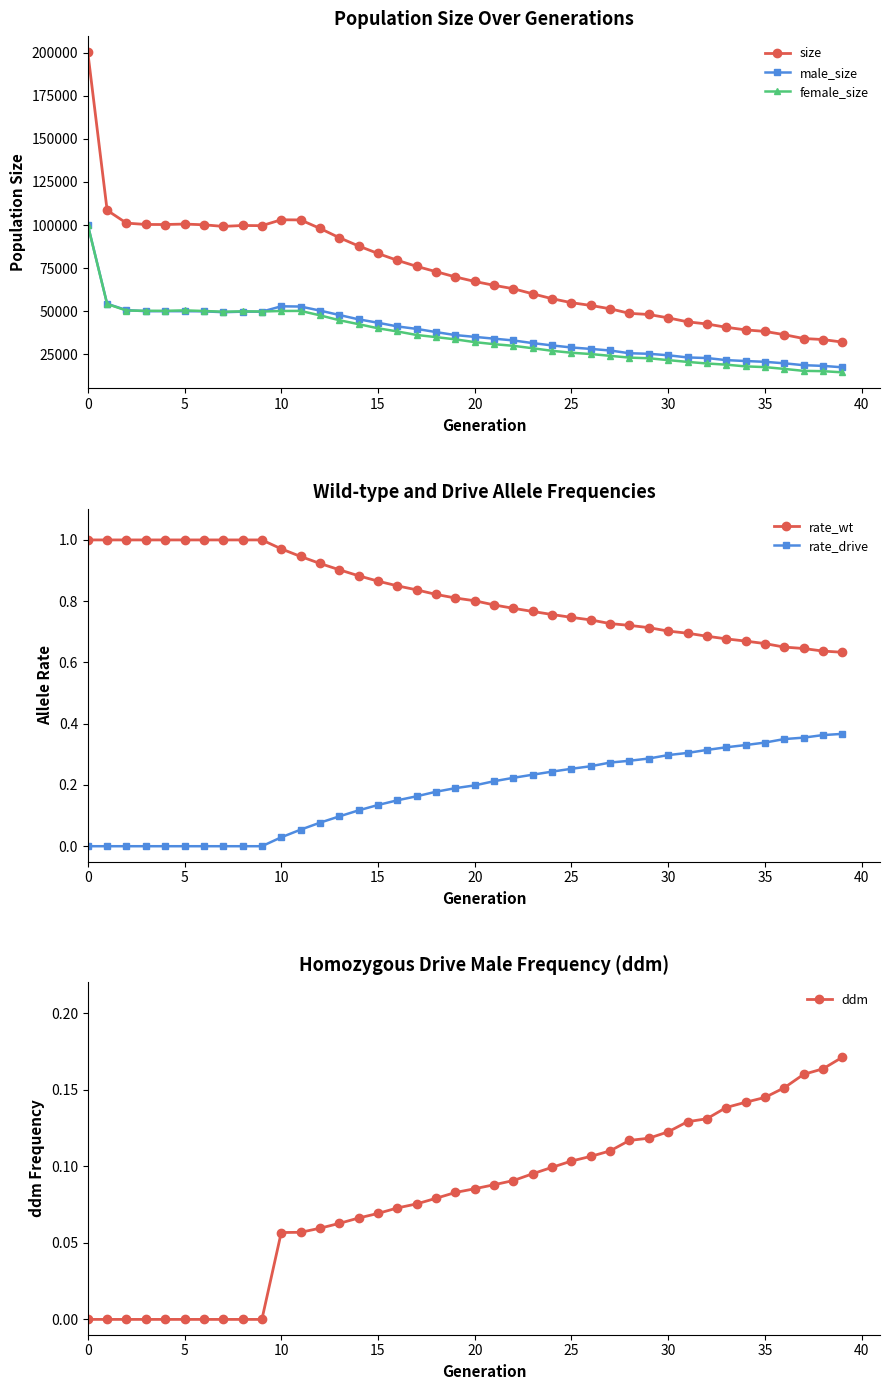

At which label is rate_wt closest to 0?

39